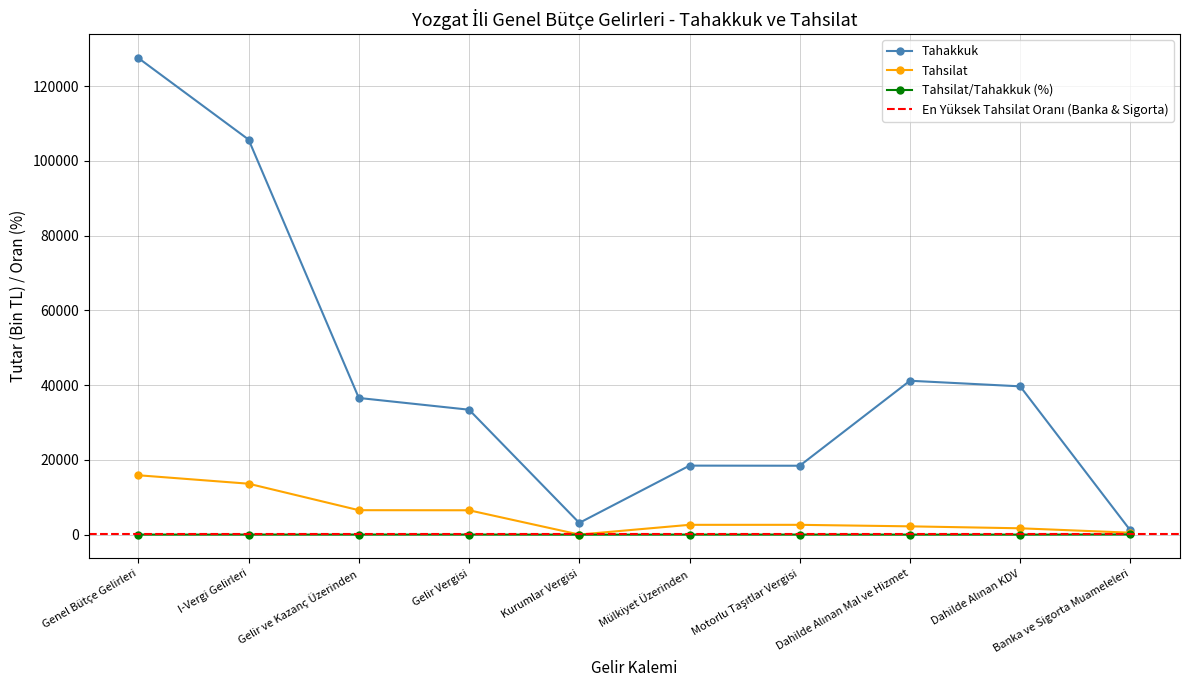

How many data points does each series have?

10